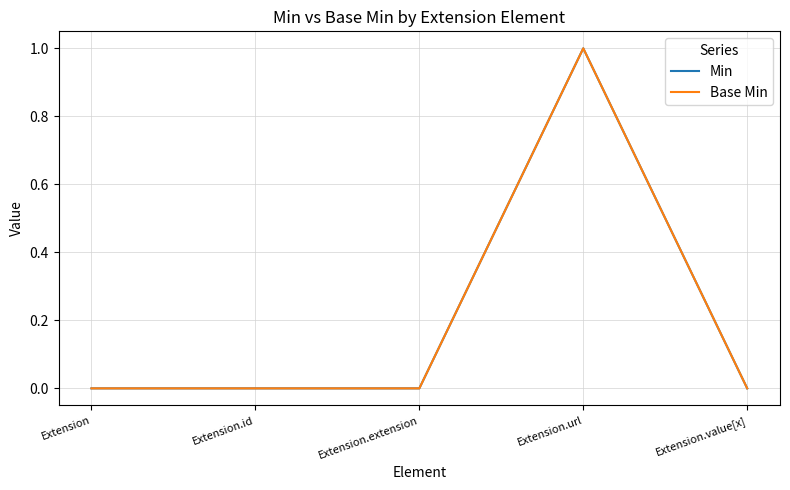

Between Extension.id and Extension, which is larger?

Extension.id